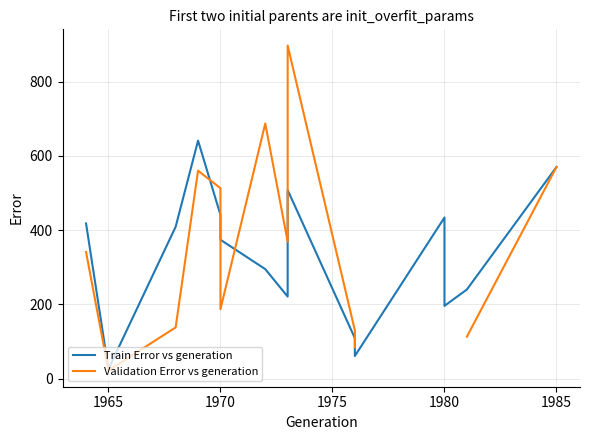

What is the difference between the highest and lowest values at 1965?

4.0